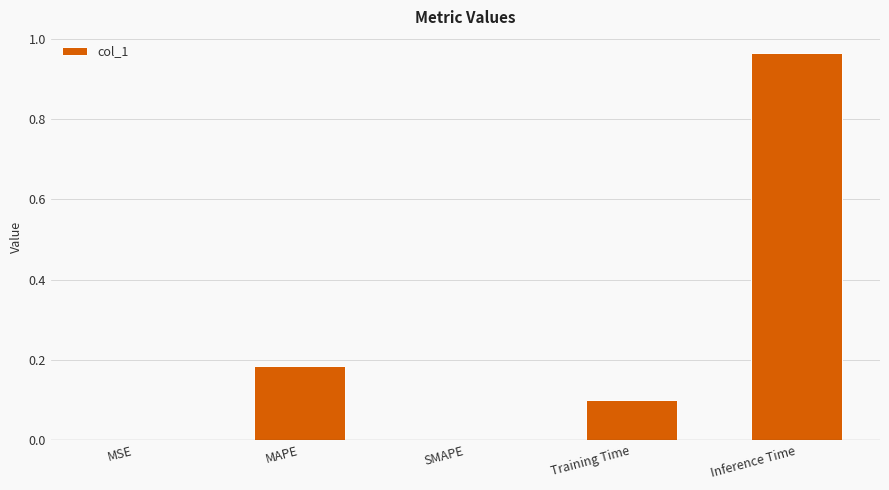

Is it true that the value at Inference Time is 0.2?

False